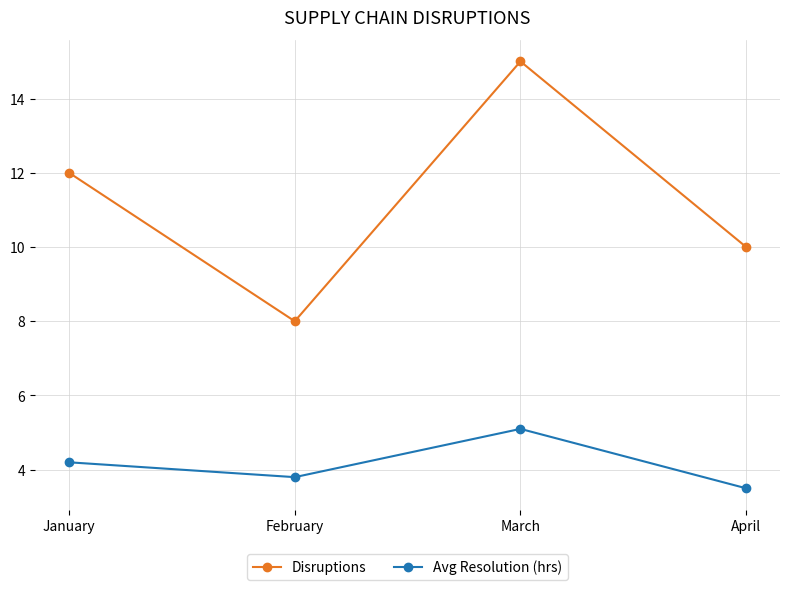

Which category has the highest value across all series?

March